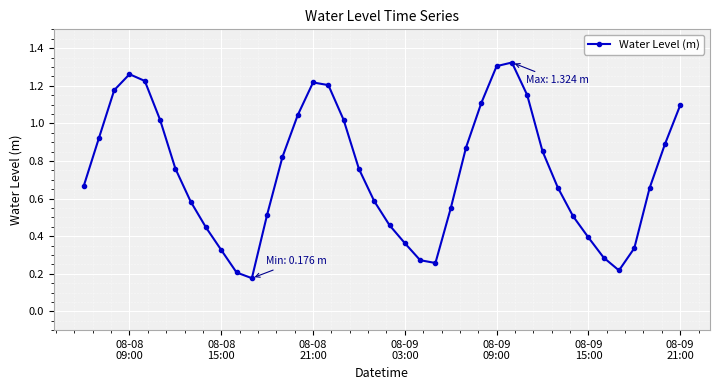

True or false: there are more than 2 points higher than both neighbors.

True